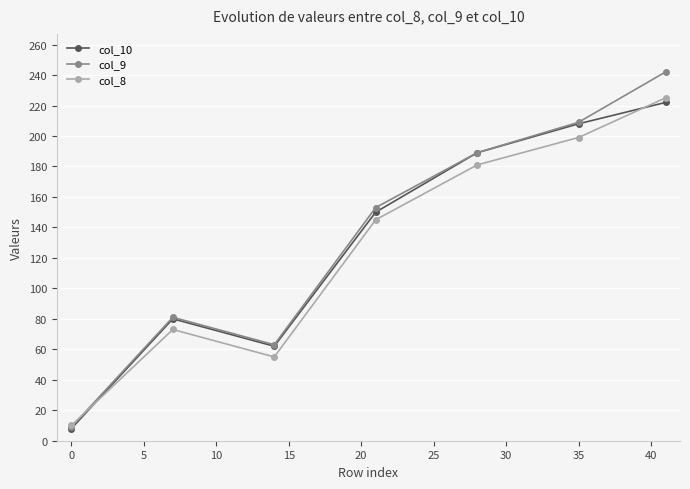

What is the maximum value shown in the chart?

242